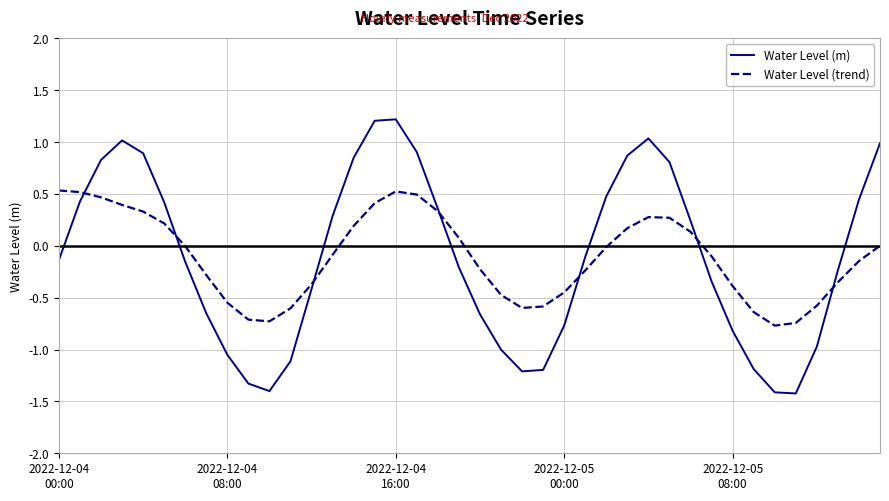

Which series has the largest range (max minus min)?

Water Level (m)